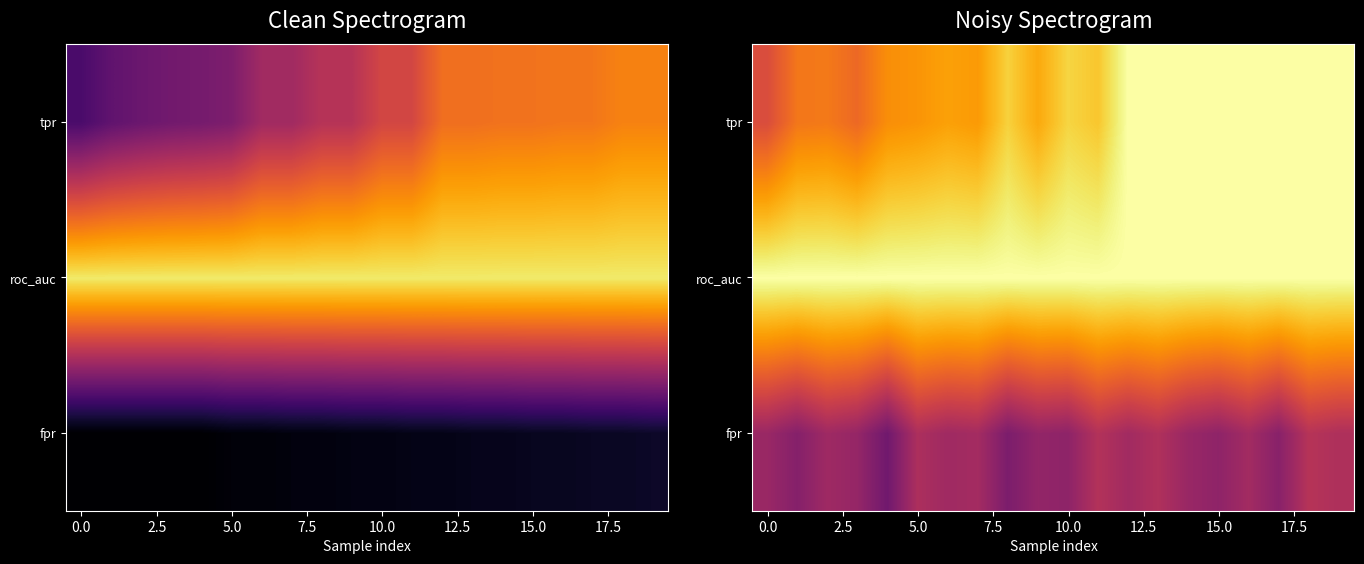

What is the smallest value displayed?

0.3